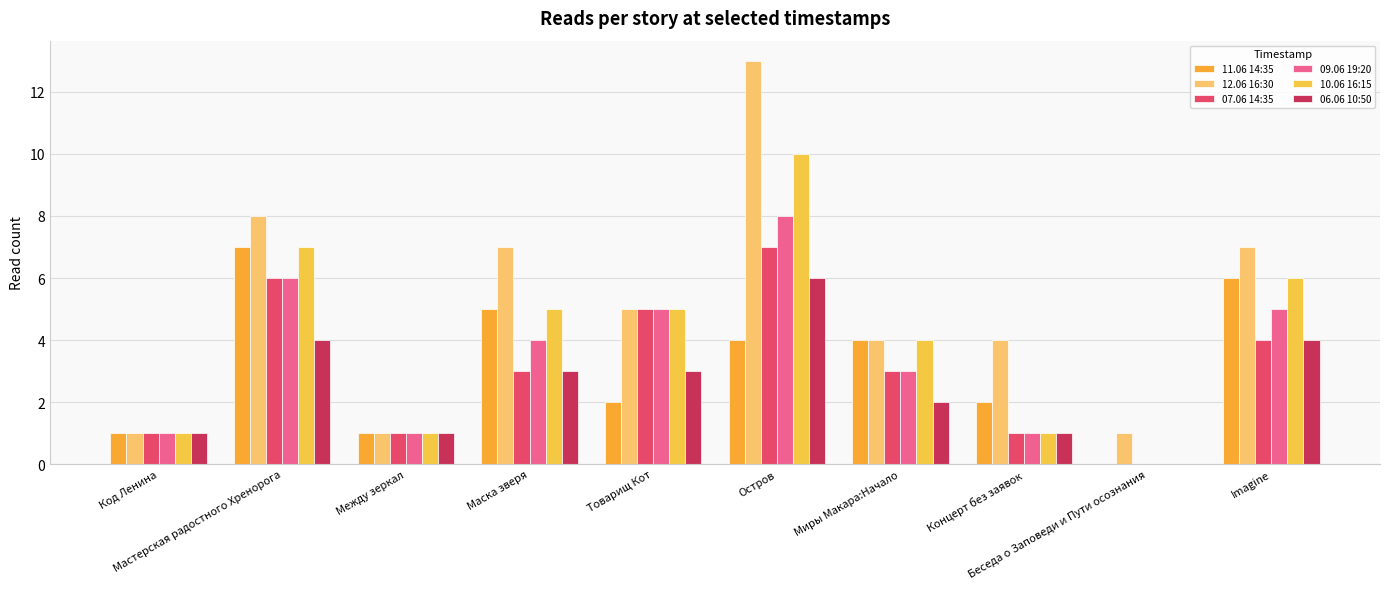

How many series are shown in this chart?

6